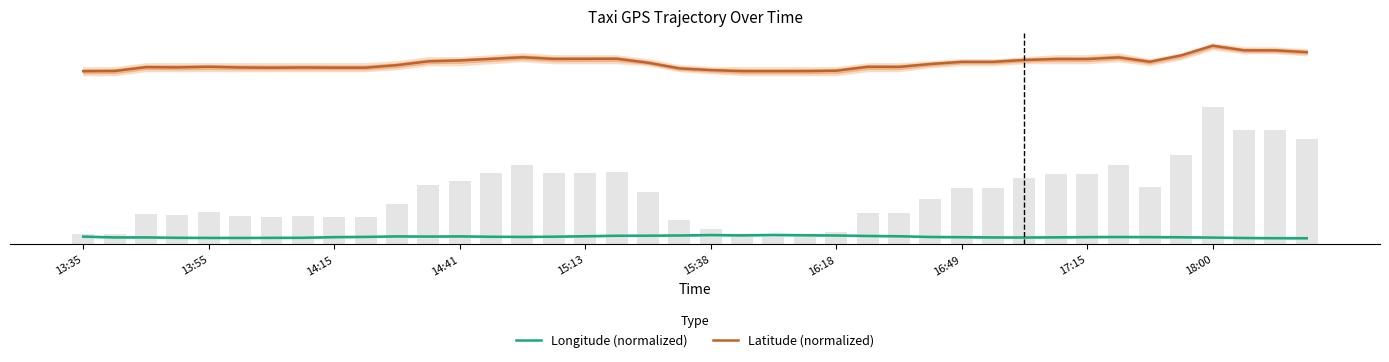

What is the sum of all Latitude (normalized) values?

364.5